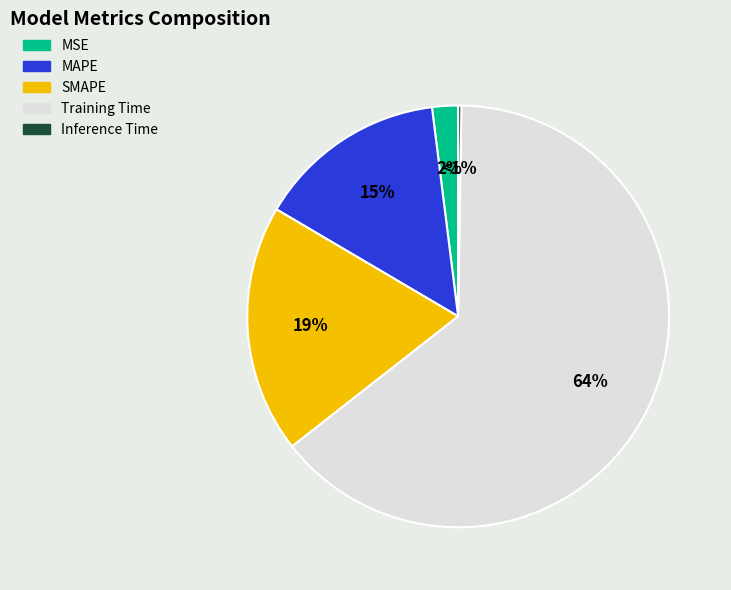

To the nearest percent, what percentage of the pie is Training Time?

64%